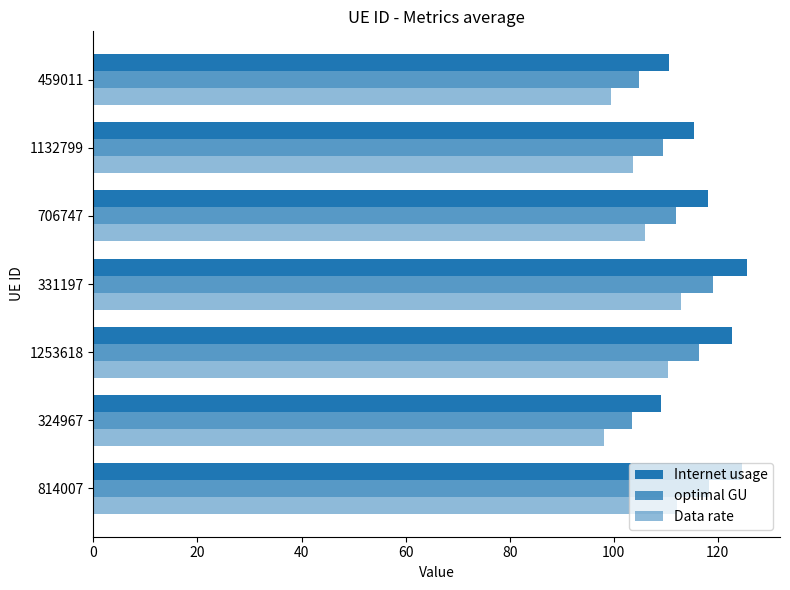

How many values in the Internet usage series exceed 118?

4